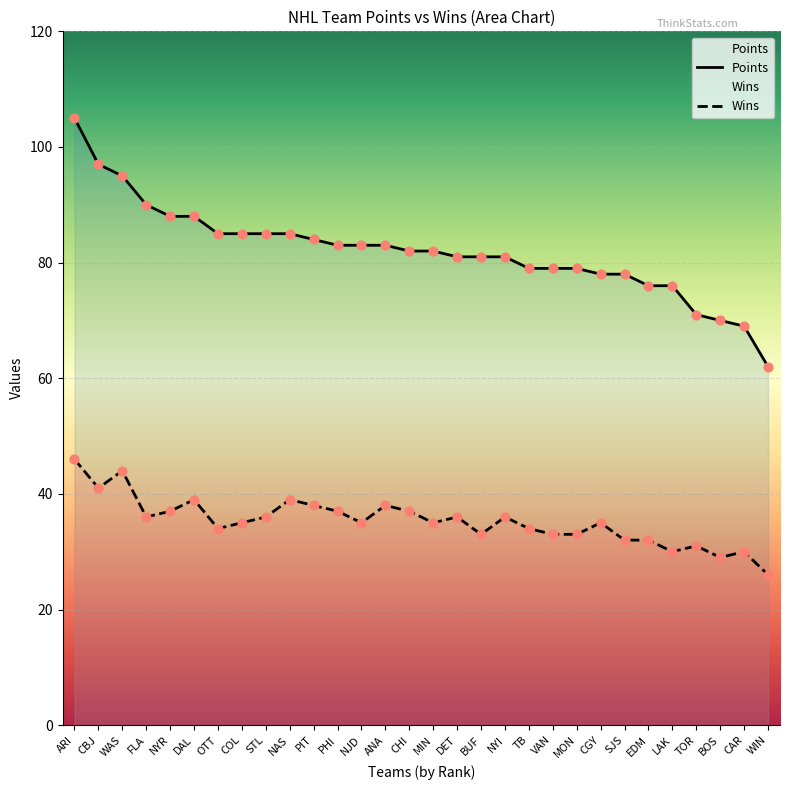

Which series has the largest Y range (max minus min)?

Points